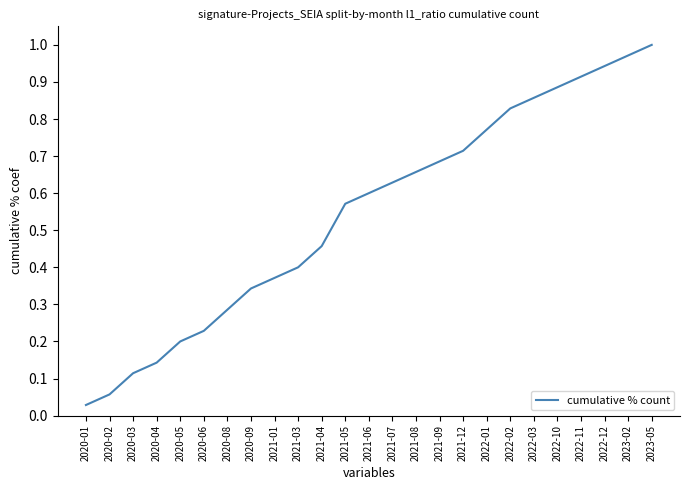

At which label is the value closest to 0?

2020-01